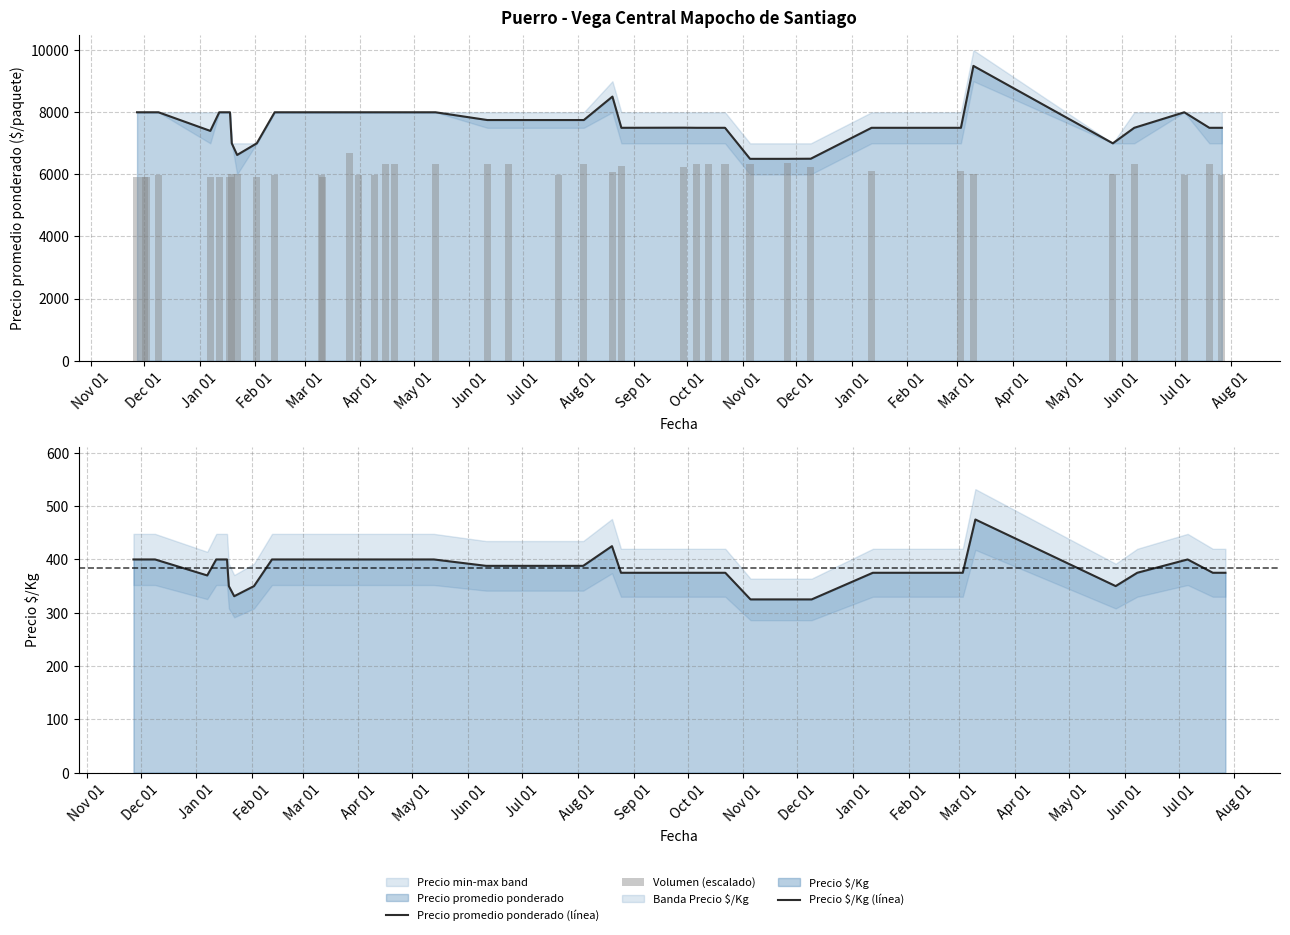

Is the value of Precio $/Kg (línea) at 38 greater than the value of Volumen (escalado) at 26?

No